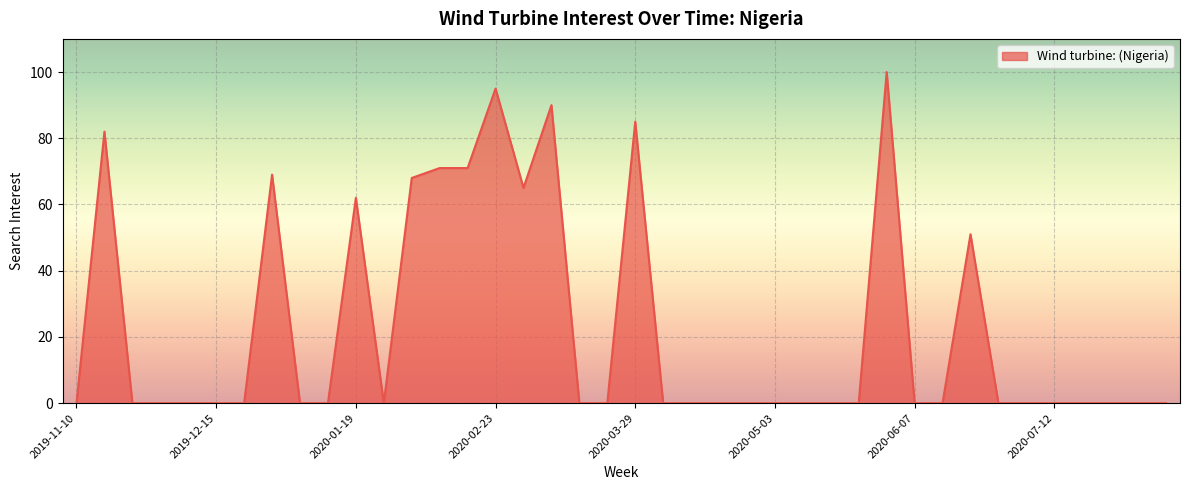

What is the difference between the maximum and minimum values?

100